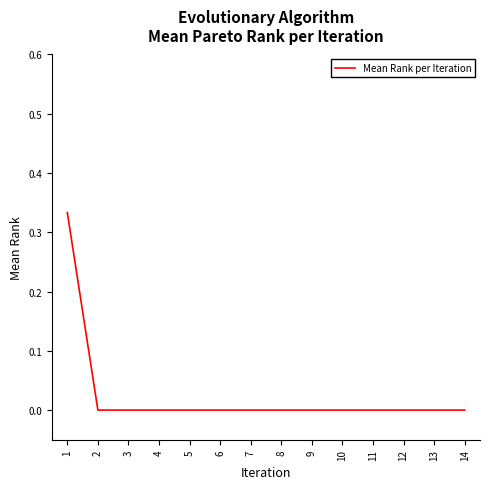

The chart shows a value of 0.2 at 10. True or false?

False